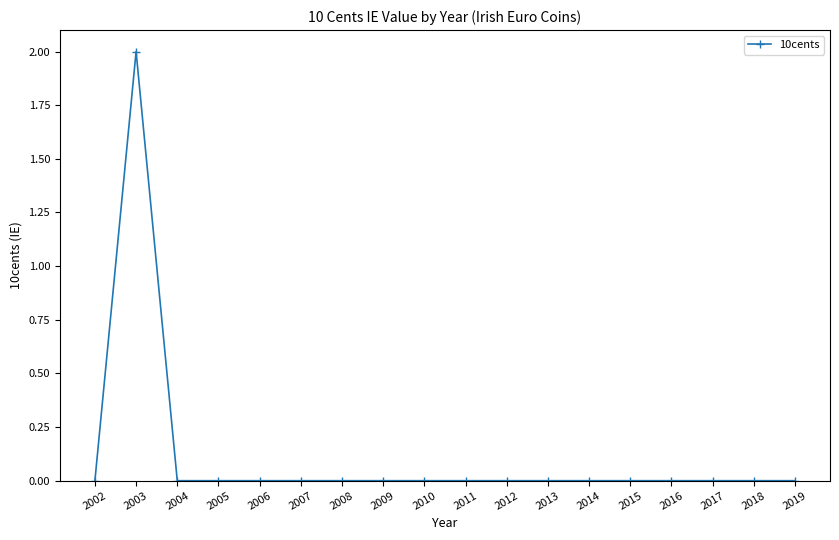

Reading left to right, what are all the values shown in this chart?

0	2	0	0	0	0	0	0	0	0	0	0	0	0	0	0	0	0